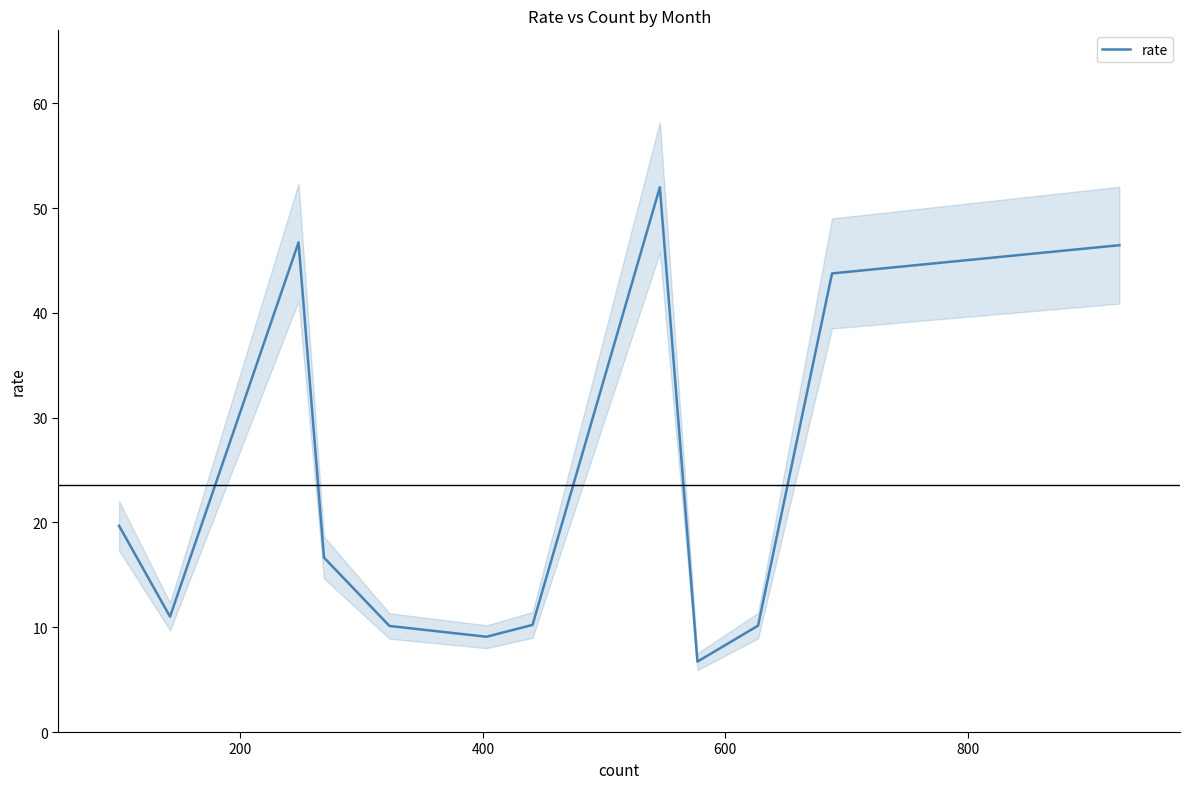

What is the lowest value of the rate series?

6.7